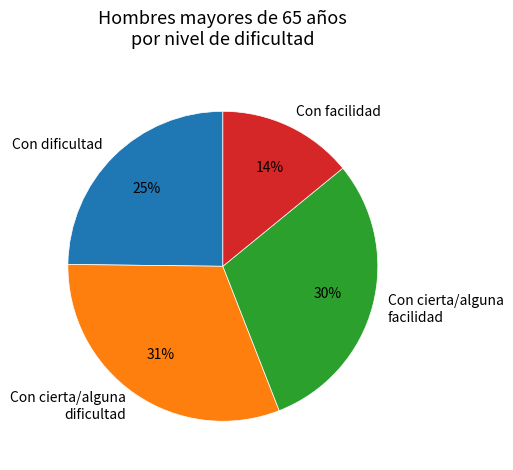

Combined, do Con dificultad and Con facilidad account for over 50%?

No